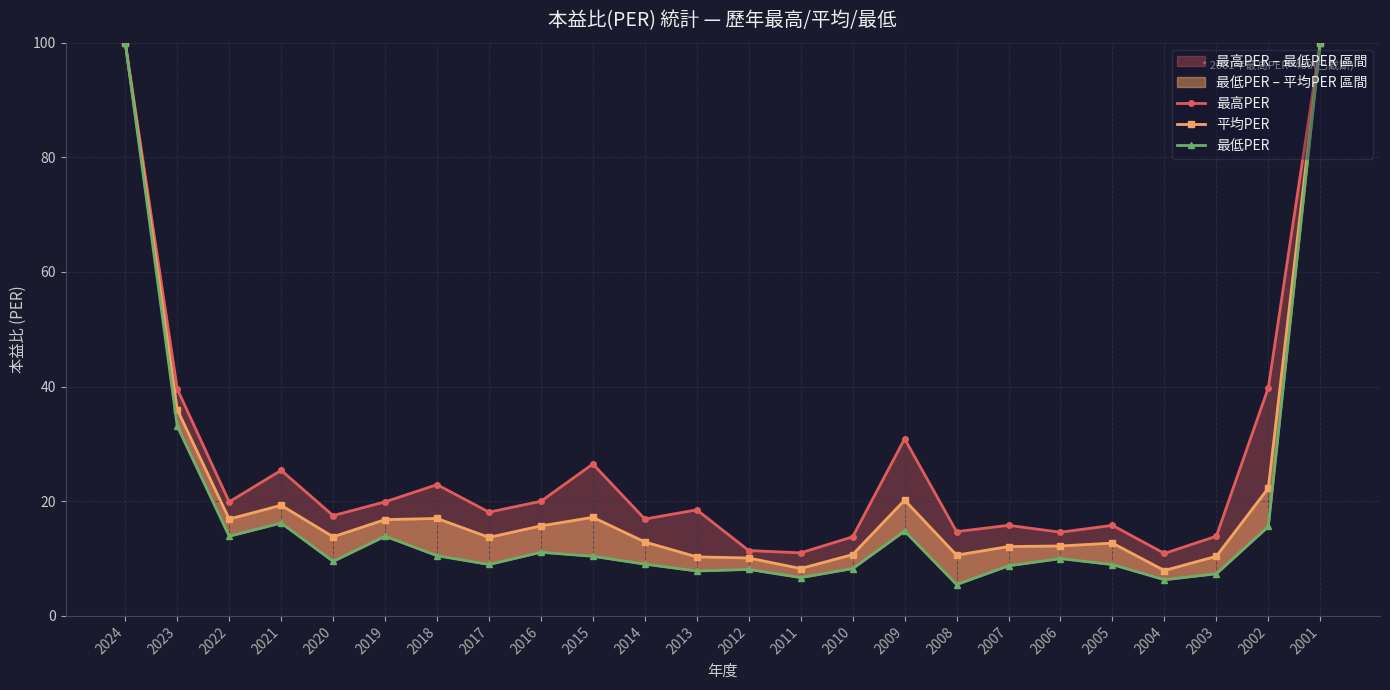

At how many categories does at least one series exceed 90?

2